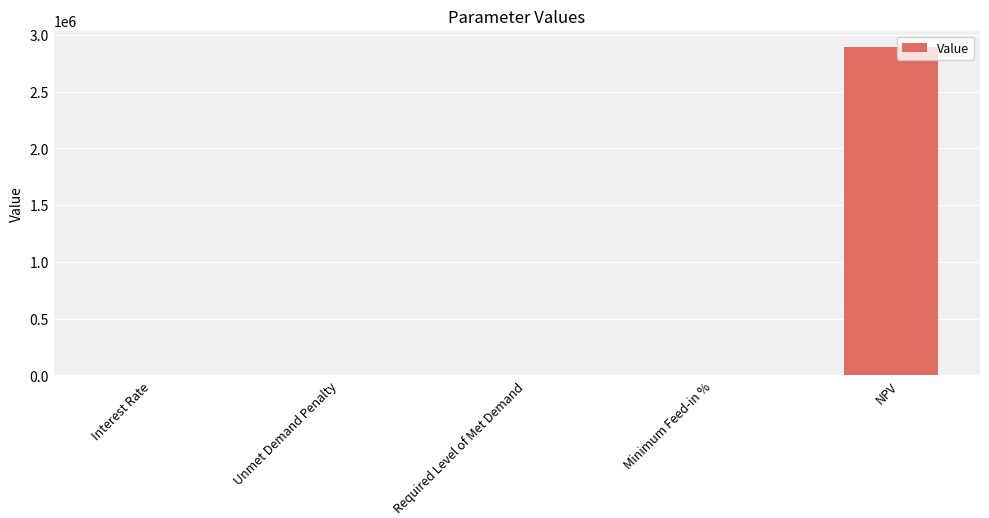

Which category has the highest value across all series?

NPV